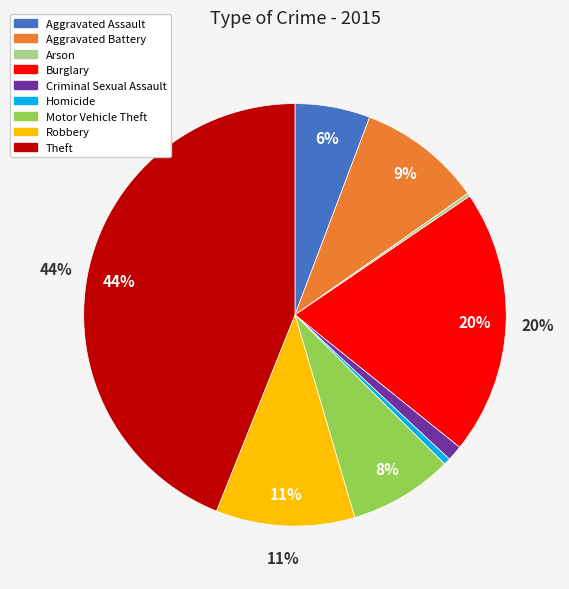

To the nearest percent, what is the average slice percentage?

11%